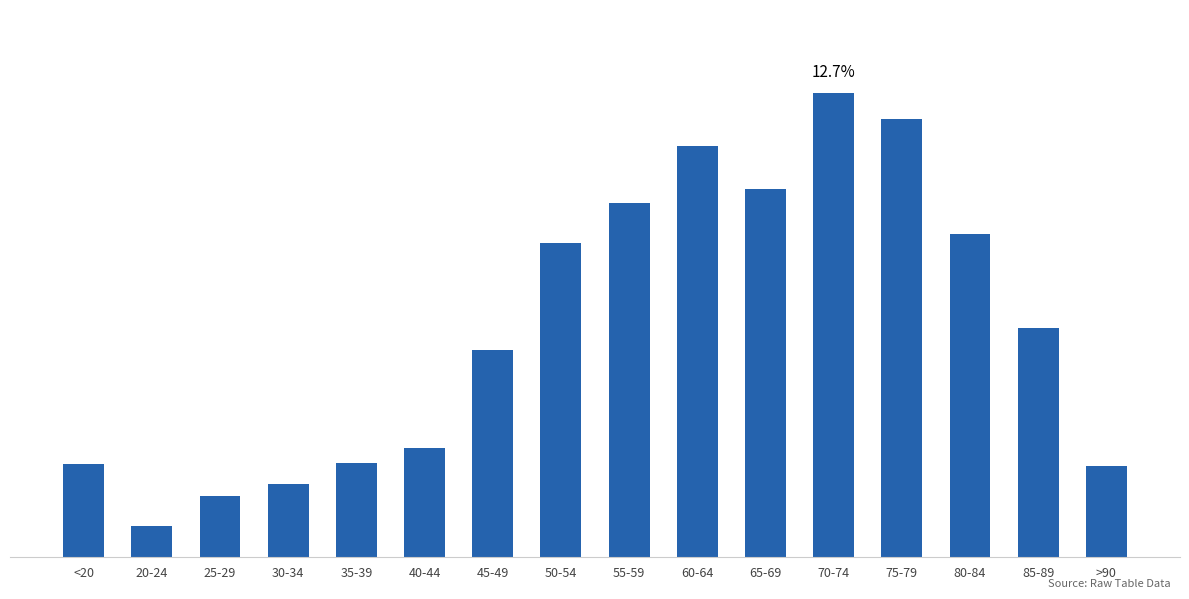

True or false: the data shows 1149 at 70-74.

True